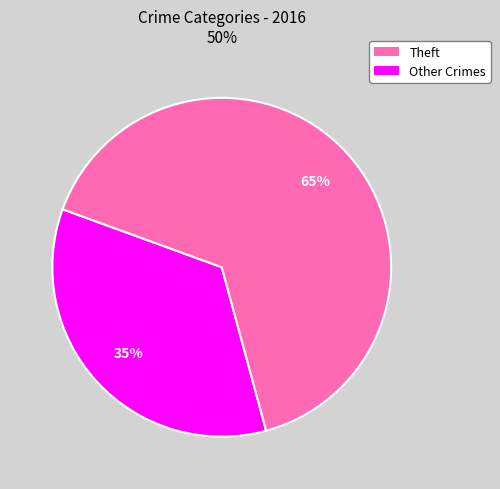

To the nearest percent, what is the difference between the largest and smallest slice percentages?

30%